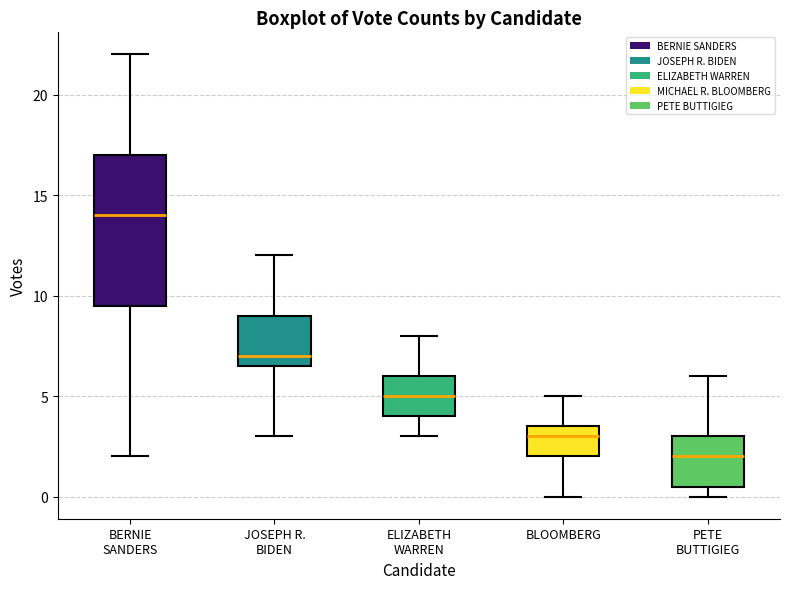

Reading left to right, read every box against the y-axis: the position of its median line, the range the box covers, and the ends of its whiskers. The values are not printed on the chart, so give them approximately, as read against the axis.

BERNIE SANDERS: median 14.0, box 9.5 to 17.0, whiskers 2.0 to 22.0
JOSEPH R. BIDEN: median 7.0, box 6.5 to 9.0, whiskers 3.0 to 12.0
ELIZABETH WARREN: median 5.0, box 4.0 to 6.0, whiskers 3.0 to 8.0
BLOOMBERG: median 3.0, box 2.0 to 3.5, whiskers 0.0 to 5.0
PETE BUTTIGIEG: median 2.0, box 0.5 to 3.0, whiskers 0.0 to 6.0